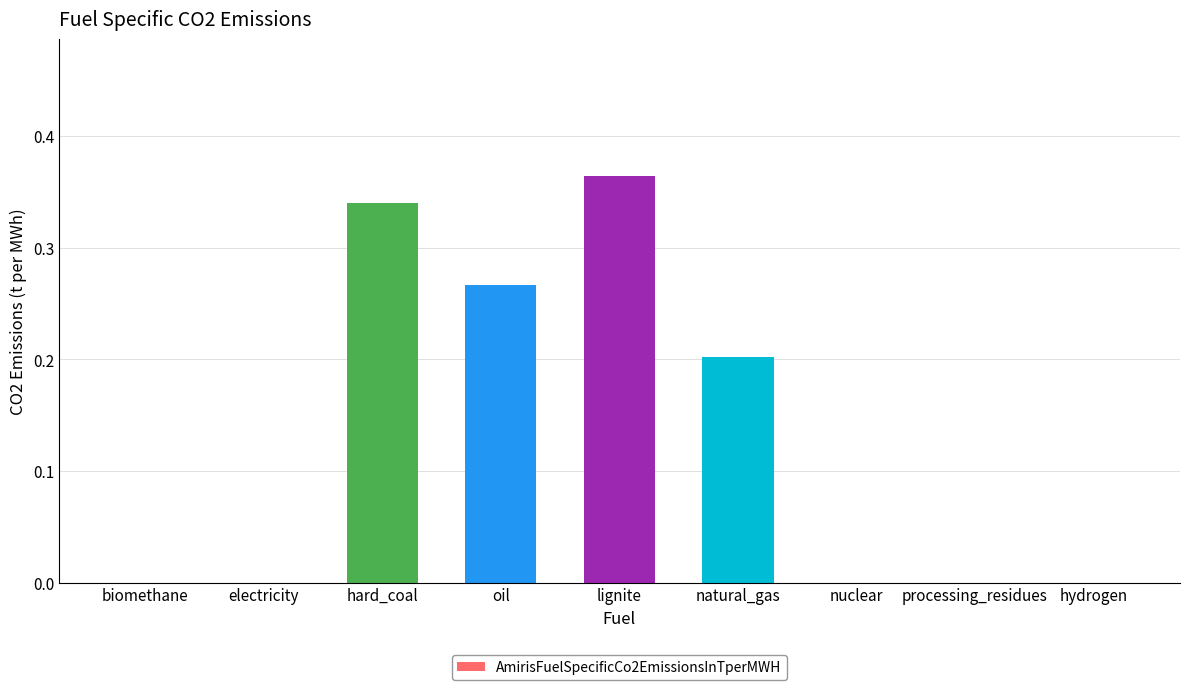

At which category does the chart reach its peak across all series?

lignite